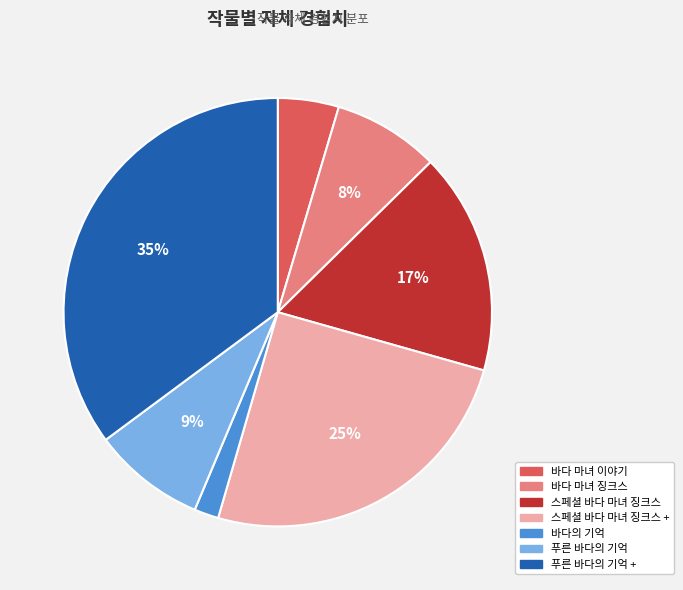

What percentage is the 바다의 기억 slice, to the nearest percent?

2%